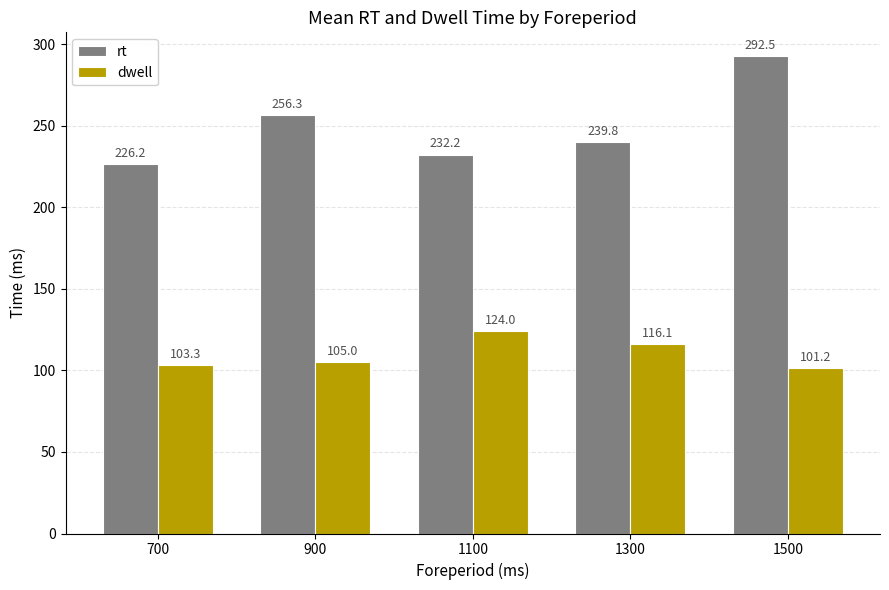

What is the difference between the maximum and minimum values in the dwell series?

22.8